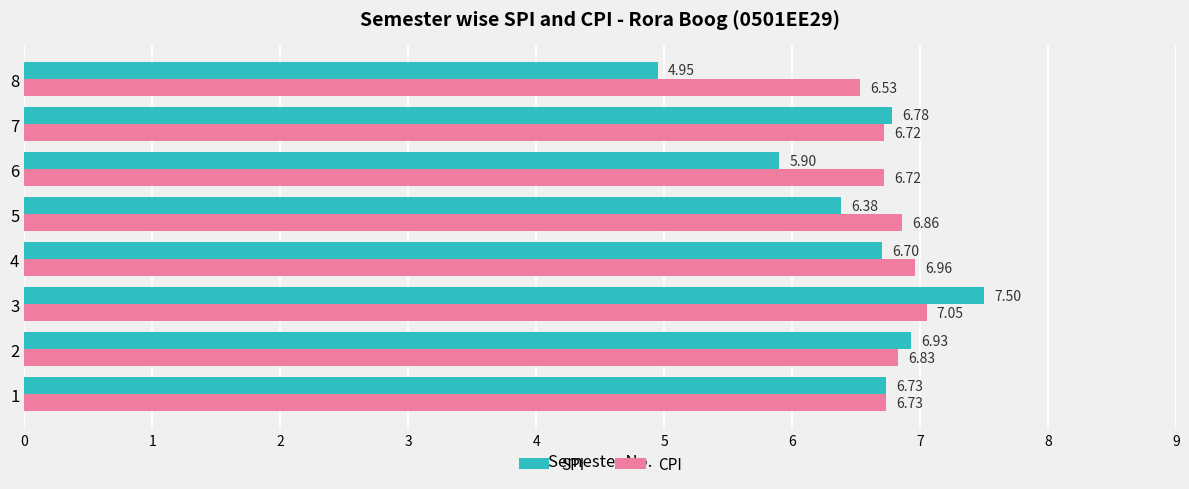

What is the difference between the maximum and minimum values in the CPI series?

0.5